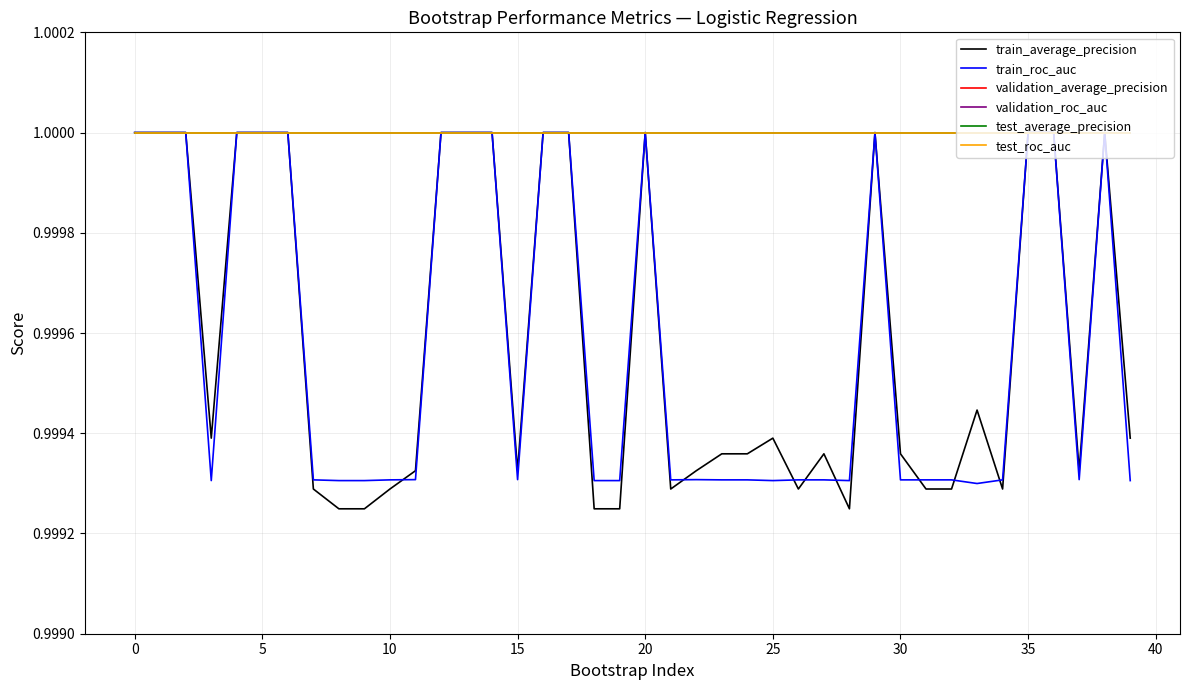

How many interior local valleys does the validation_average_precision series have?

4